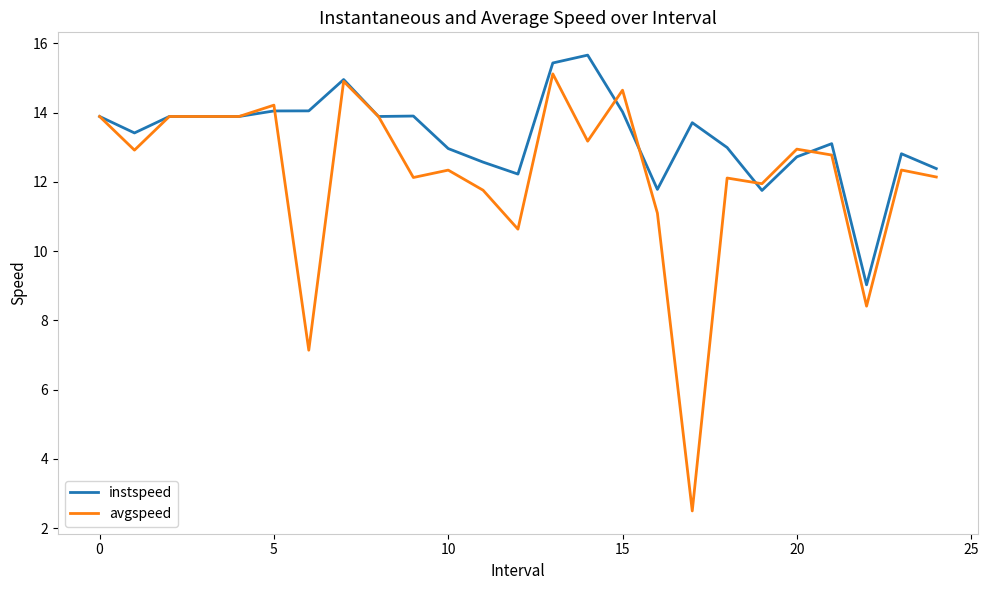

List the series in order of their overall mean, highest first.

instspeed, avgspeed